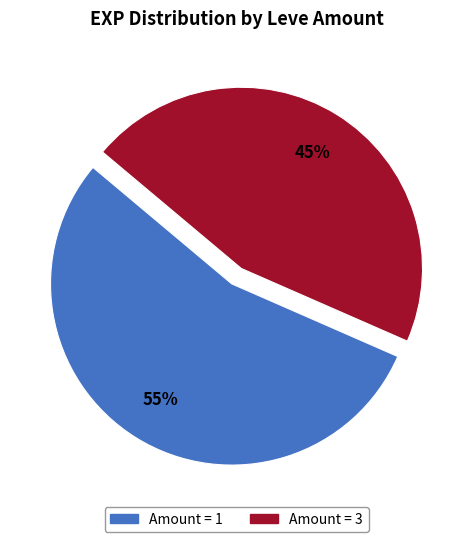

To the nearest percent, what is the average slice percentage?

50%